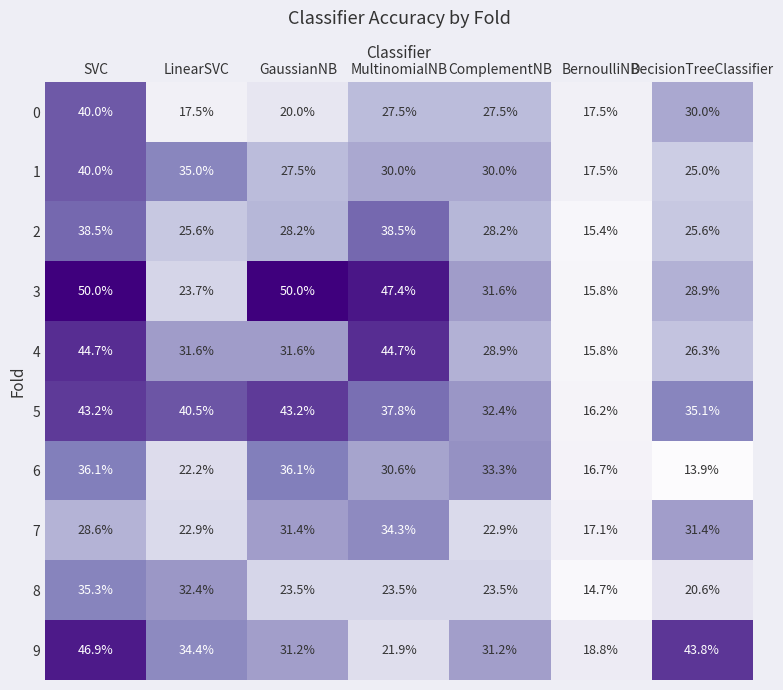

Is the value of 7 at SVC greater than the value of 2 at GaussianNB?

Yes